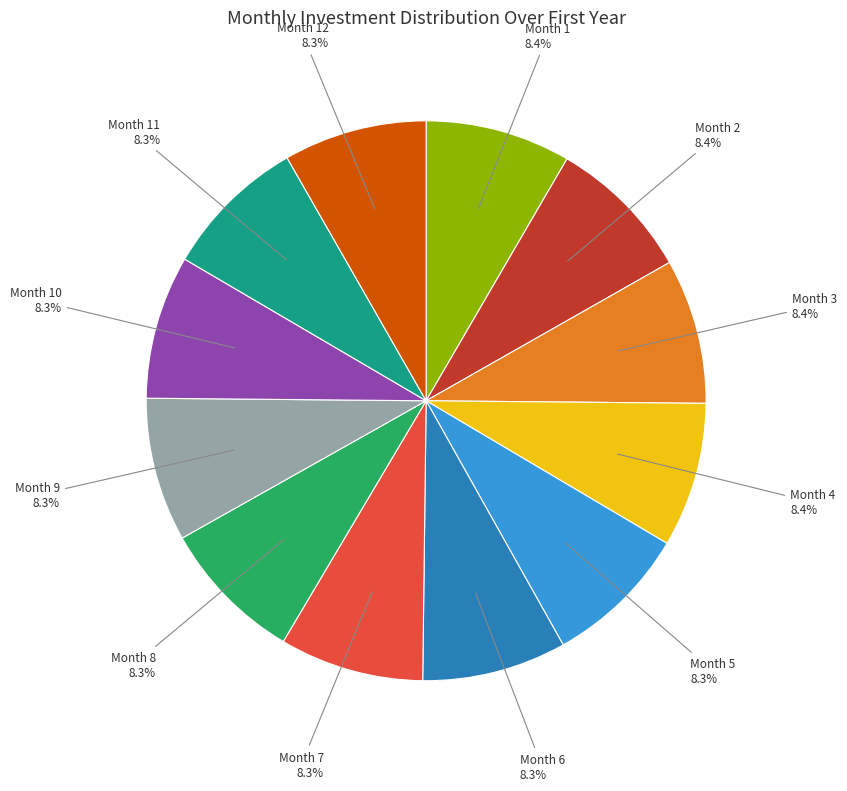

What percentage is NOT represented by Month 7?

91.7%